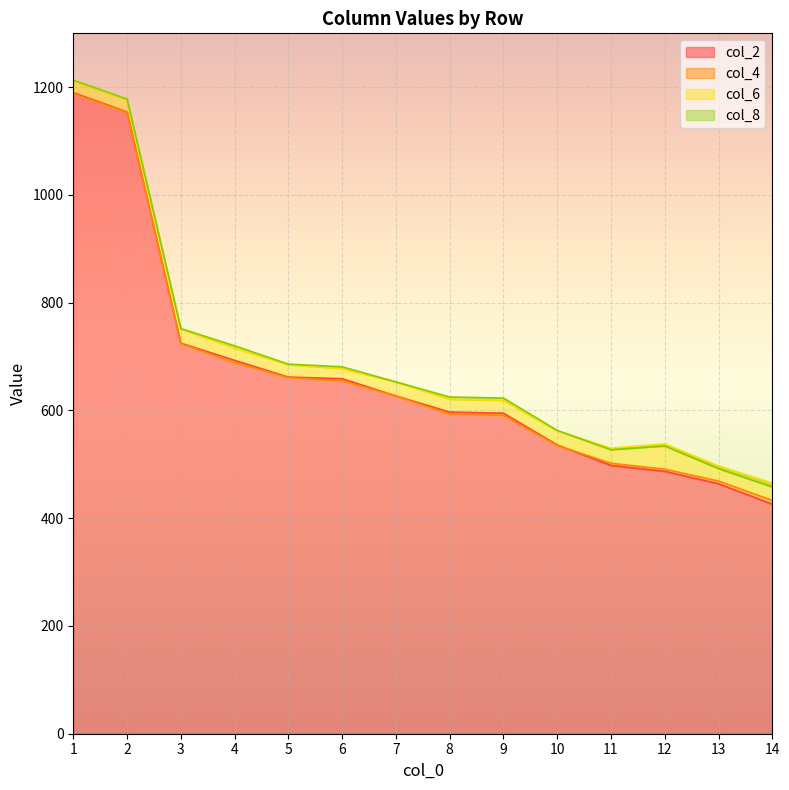

Which category has the lowest value in the col_8 series?

14